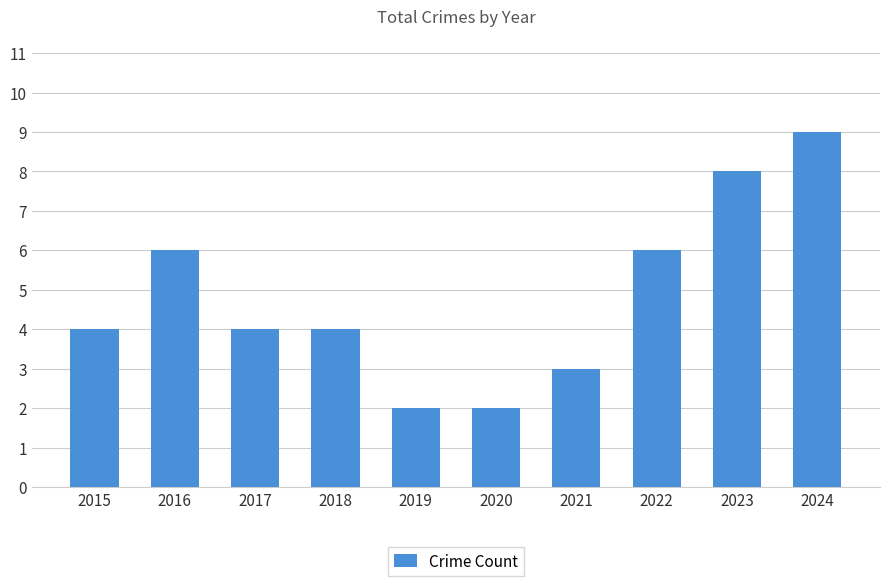

Reading left to right, transcribe all the data shown in this chart.

4	6	4	4	2	2	3	6	8	9